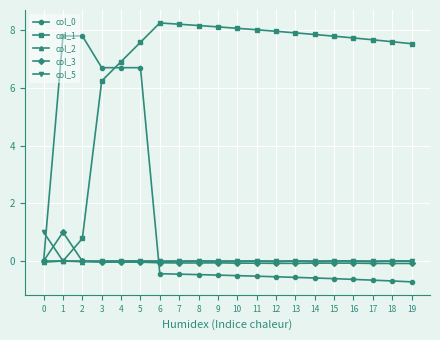

The value of col_0 at 6 is -0.4. True or false?

True